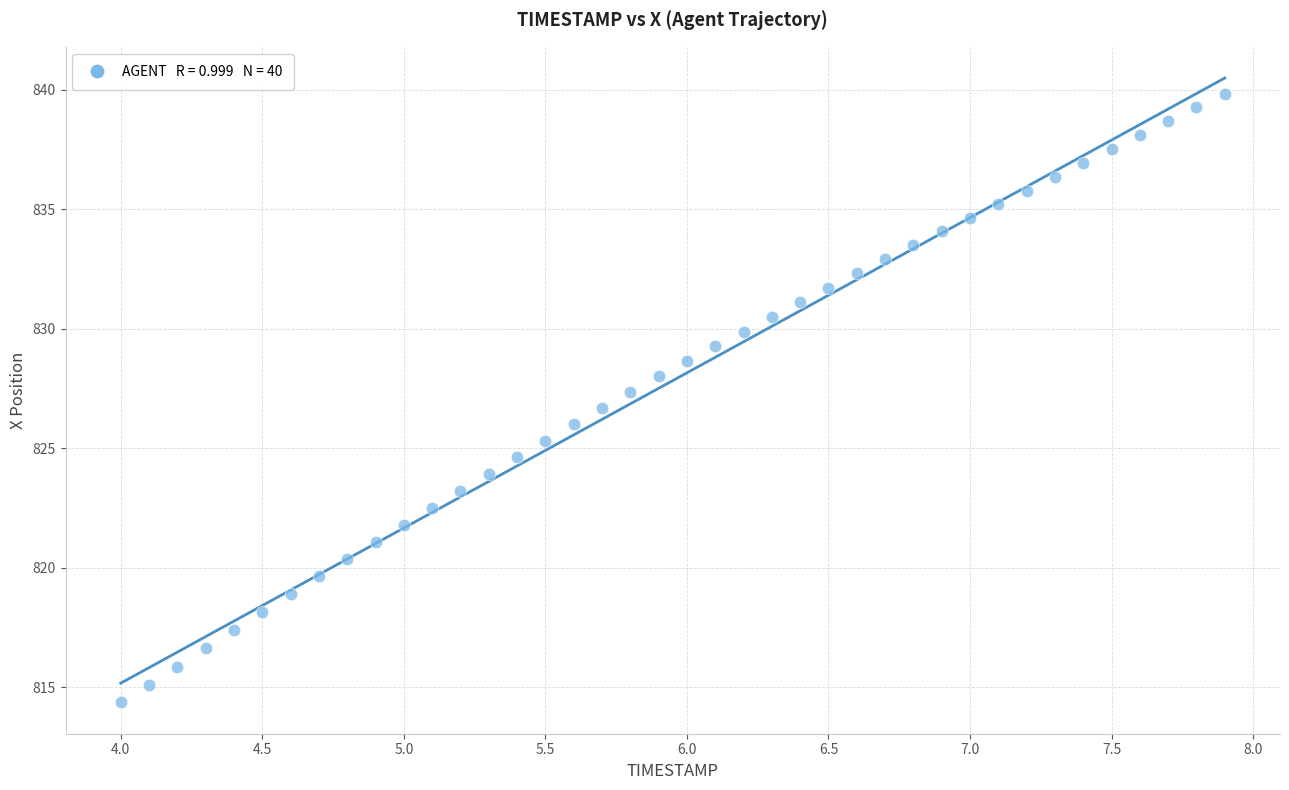

What is the range of X values (max minus min)?

3.9